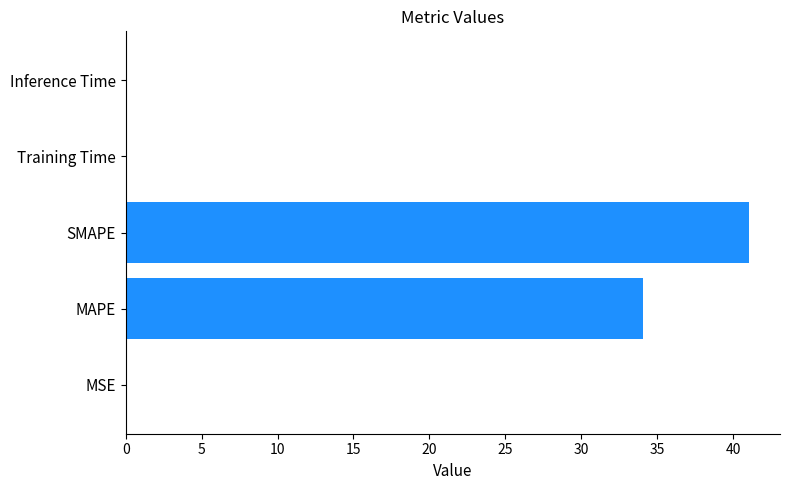

At which category does the chart reach its peak across all series?

SMAPE